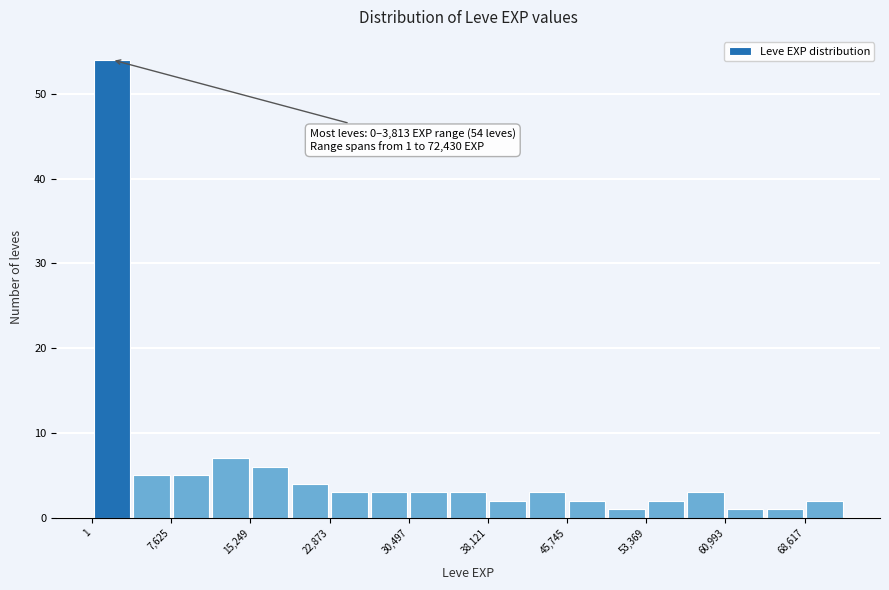

Read against the x-axis, roughly where is the centre of the tallest bar?

2000